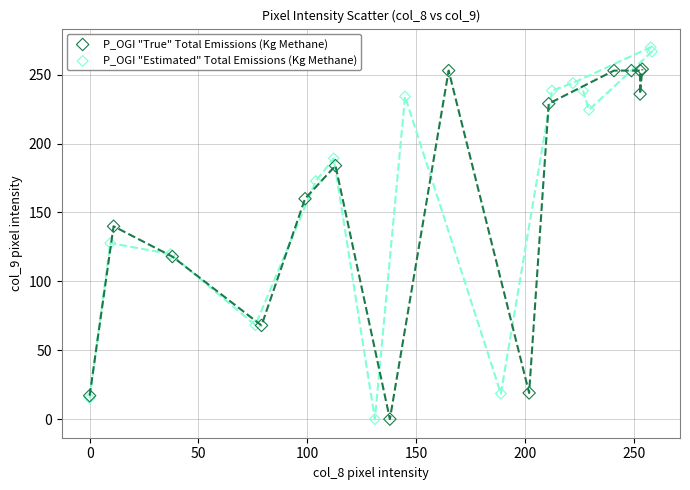

Which series reaches the maximum Y coordinate?

P_OGI "Estimated" Total Emissions (Kg Methane)